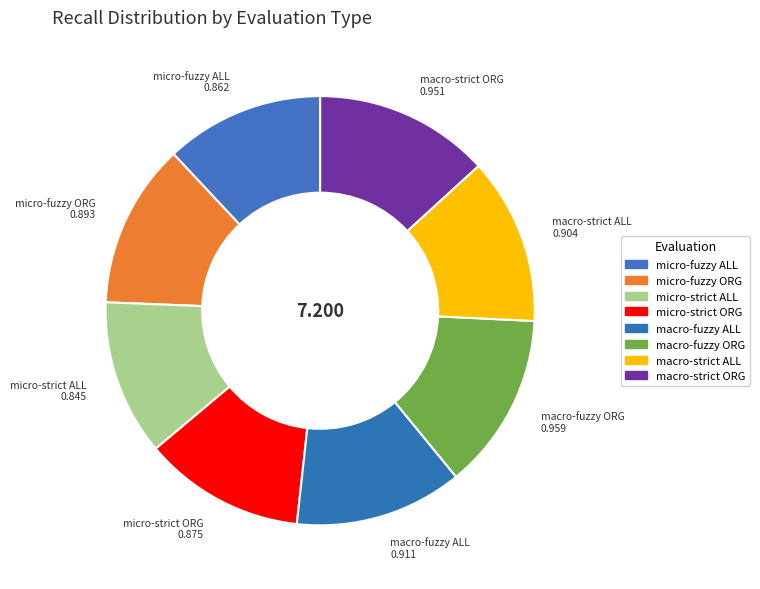

What is the smallest slice in the pie chart?

micro-strict ALL